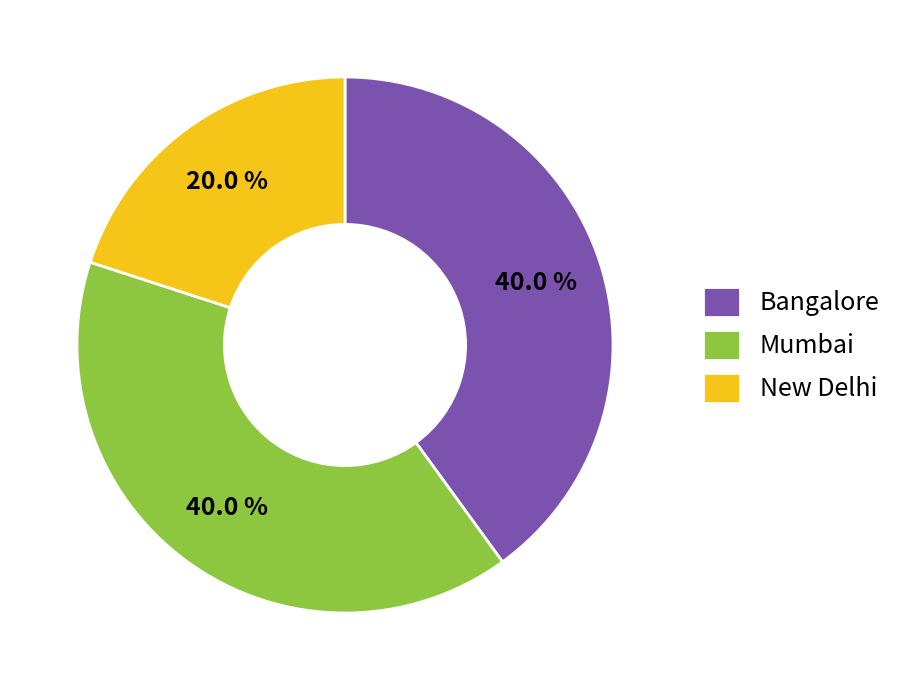

How much of the chart is everything except New Delhi?

80.0%